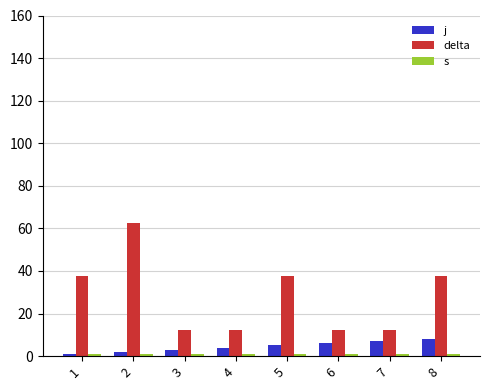

What is the maximum value for j?

8.0